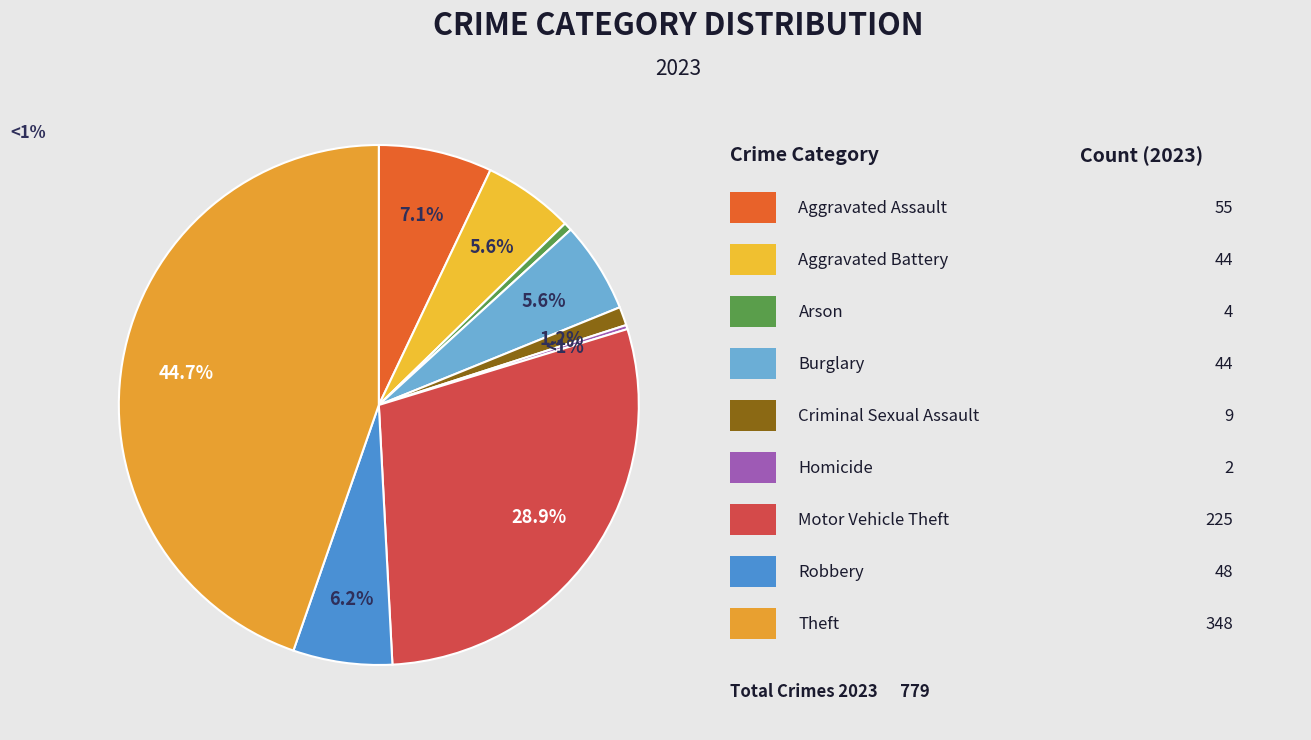

What is the total percentage of Homicide and Criminal Sexual Assault?

1.4%